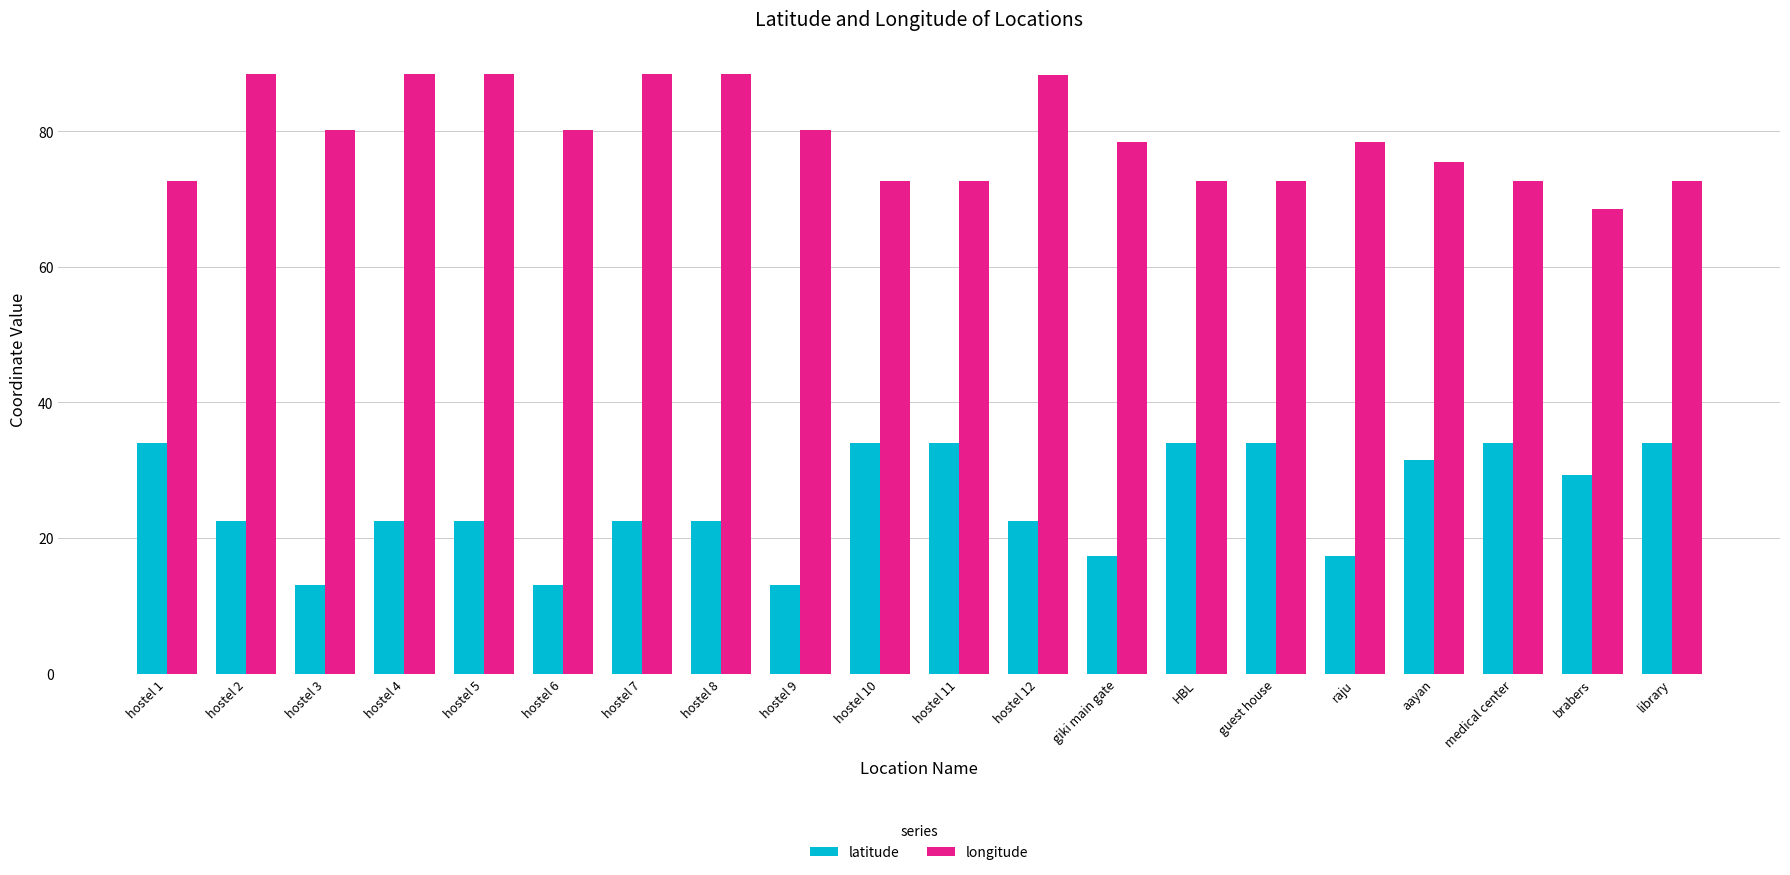

How many categories are shown in the chart?

20